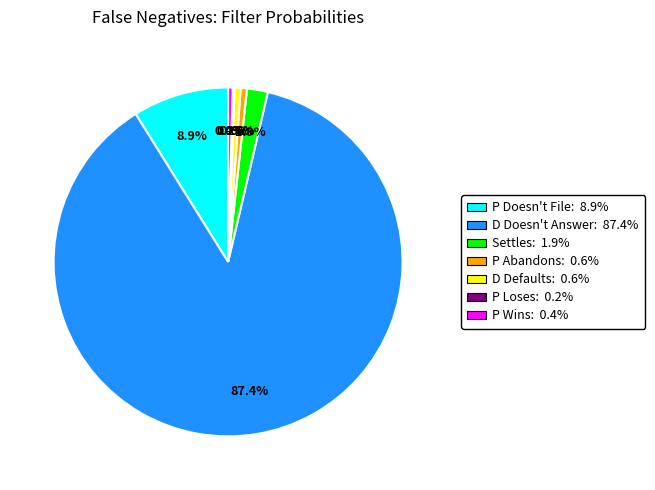

To the nearest percent, what is the average slice percentage?

14%